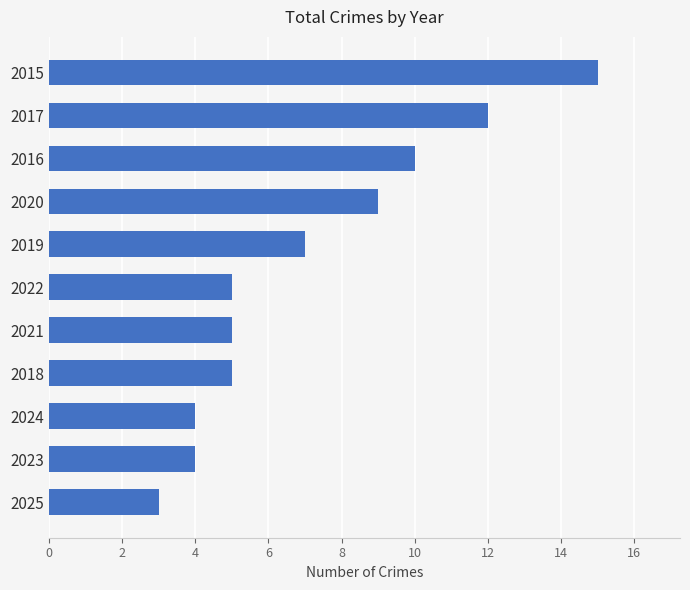

Which label corresponds to the largest value in the chart?

2015